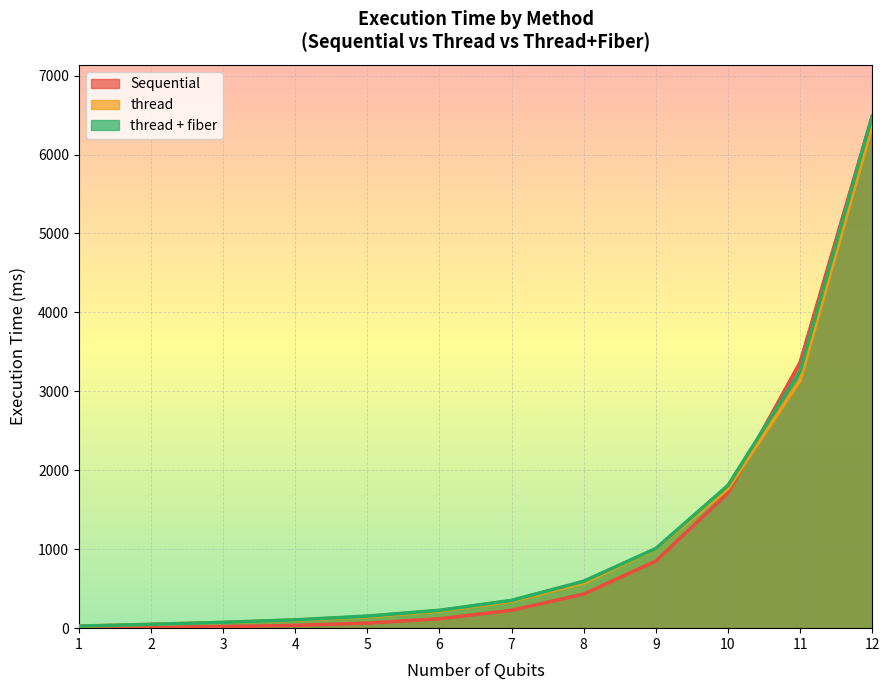

What is the lowest value of the thread series?

27.1